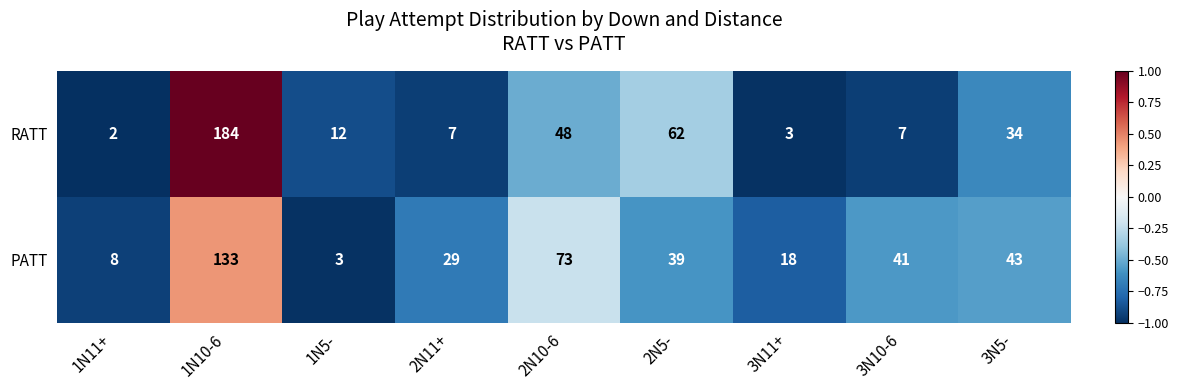

What is the difference between the highest and lowest values at 1N11+?

6